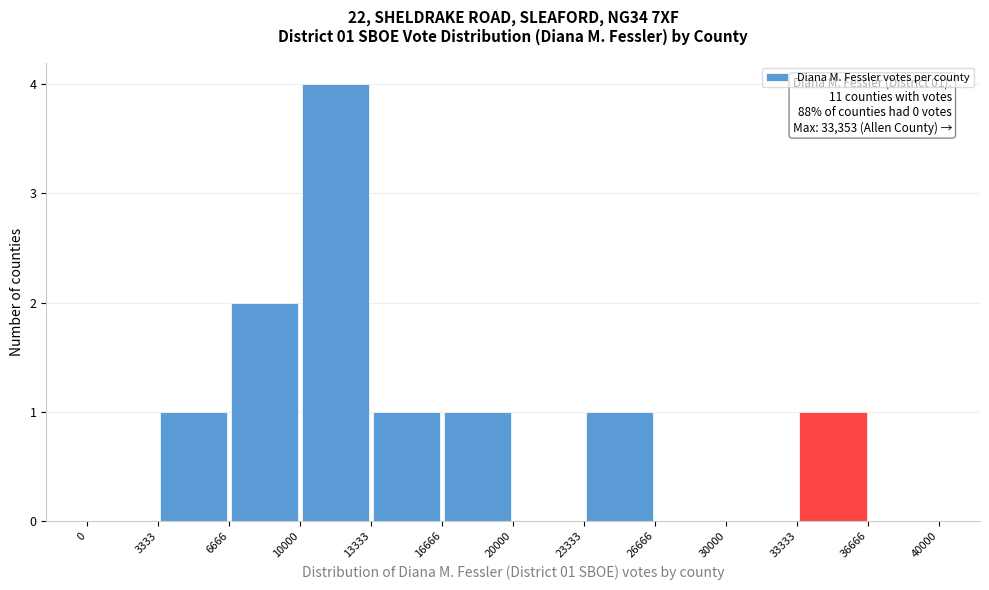

Which range on the x-axis has the tallest bar?

10000 to 13333